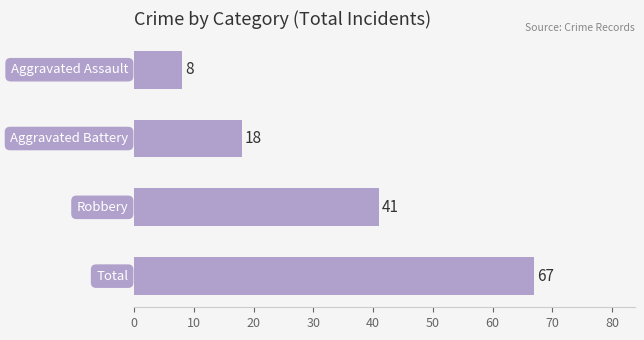

What is the greatest value displayed?

67